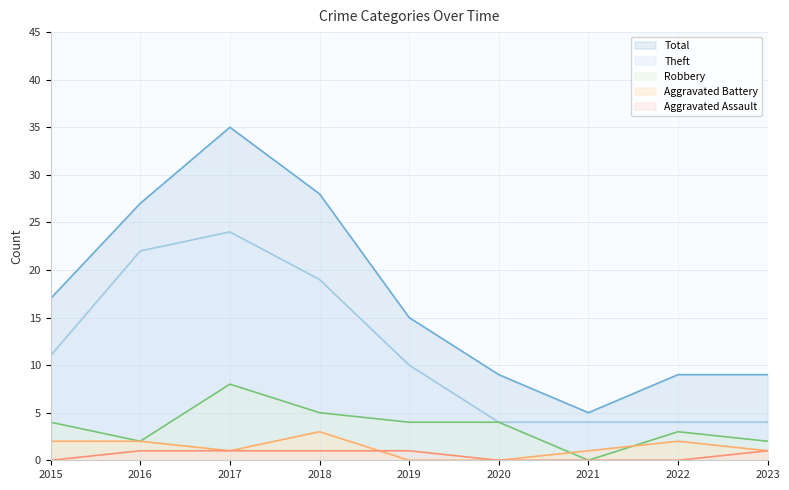

What is the difference between the second highest and minimum values in the Theft series?

18